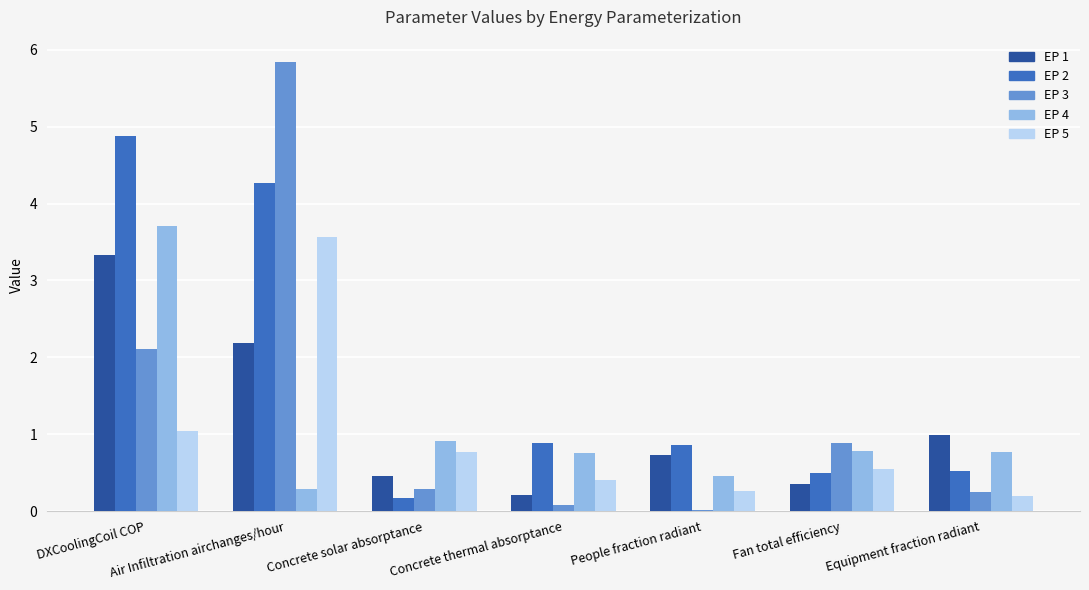

What is the total value across all series at DXCoolingCoil COP?

15.0